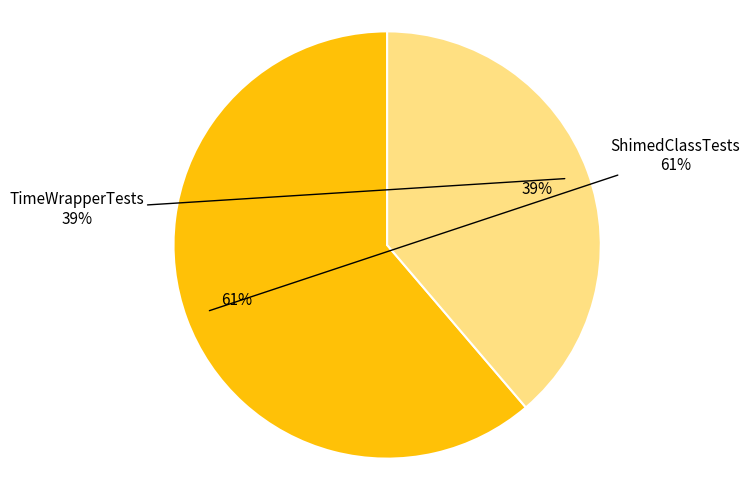

What is the smallest slice in the pie chart?

TimeWrapperTests